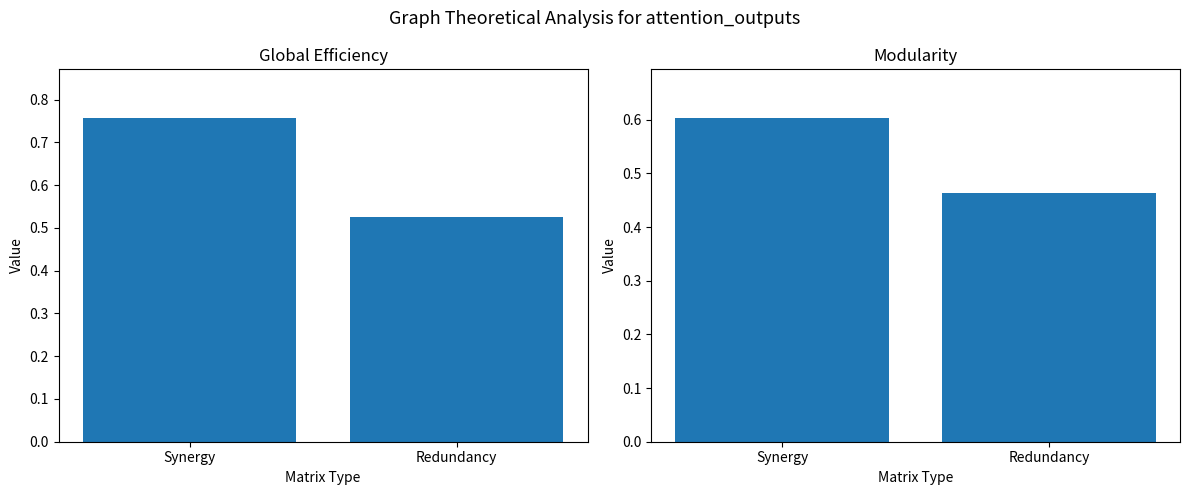

What is the label of the 1st bar from the right?

Redundancy